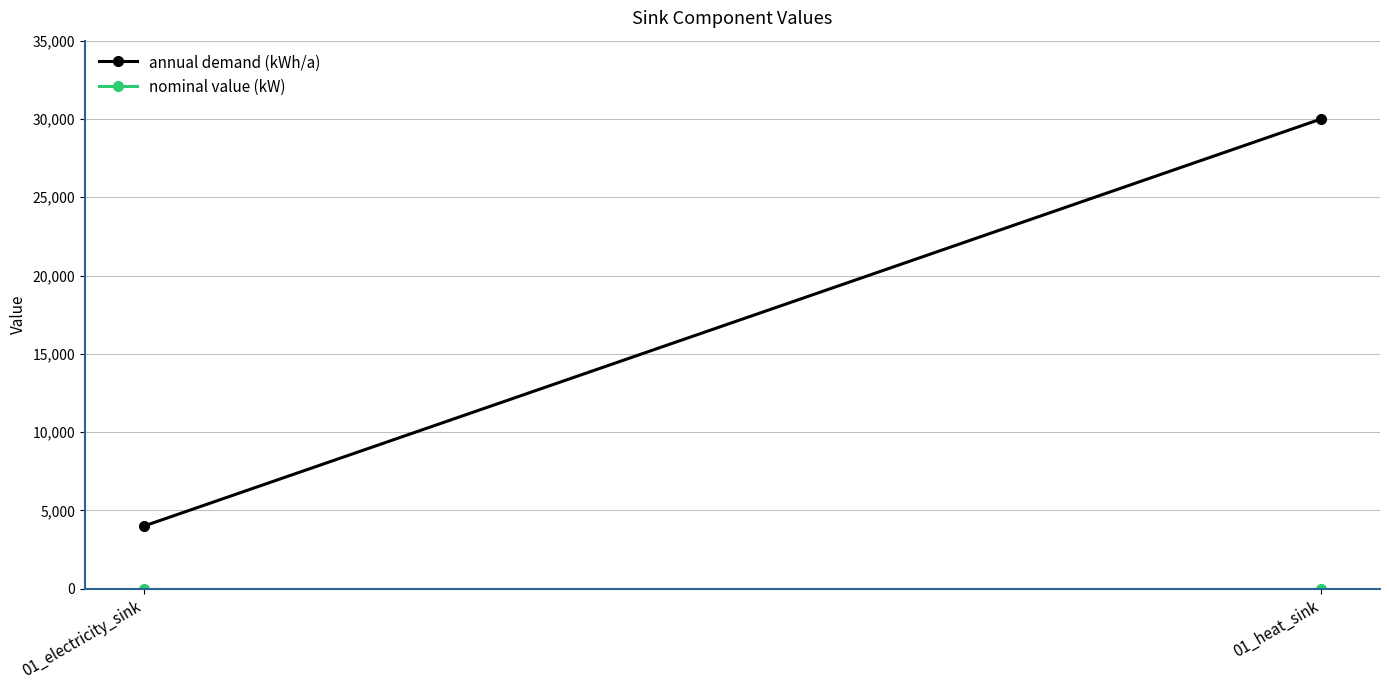

Reading right to left, what are all the values shown in this chart?

annual demand (kWh/a): 01_heat_sink=30000	01_electricity_sink=4000
nominal value (kW): 01_heat_sink=0	01_electricity_sink=0